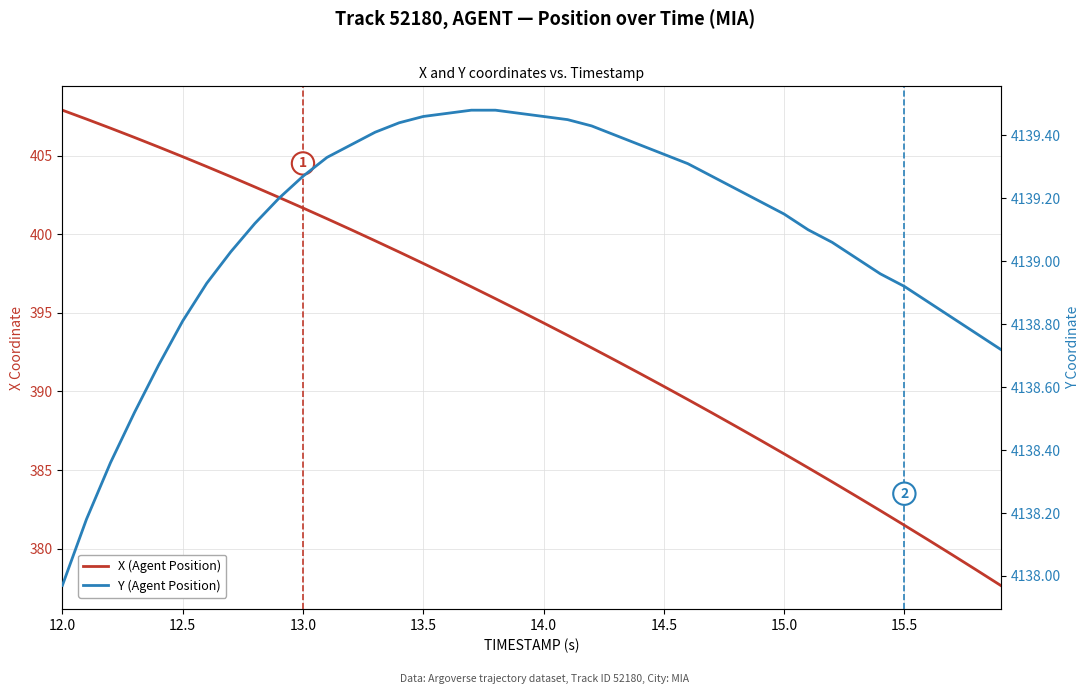

Which category has the highest value in the X (Agent Position) series?

12.0